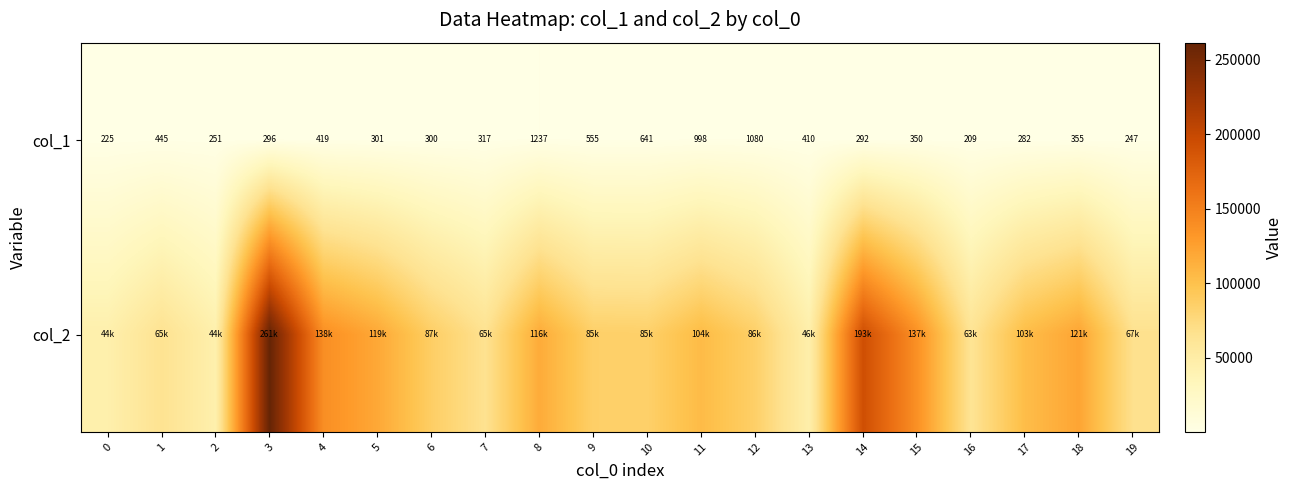

Where is col_1 nearest to the value 723?

10